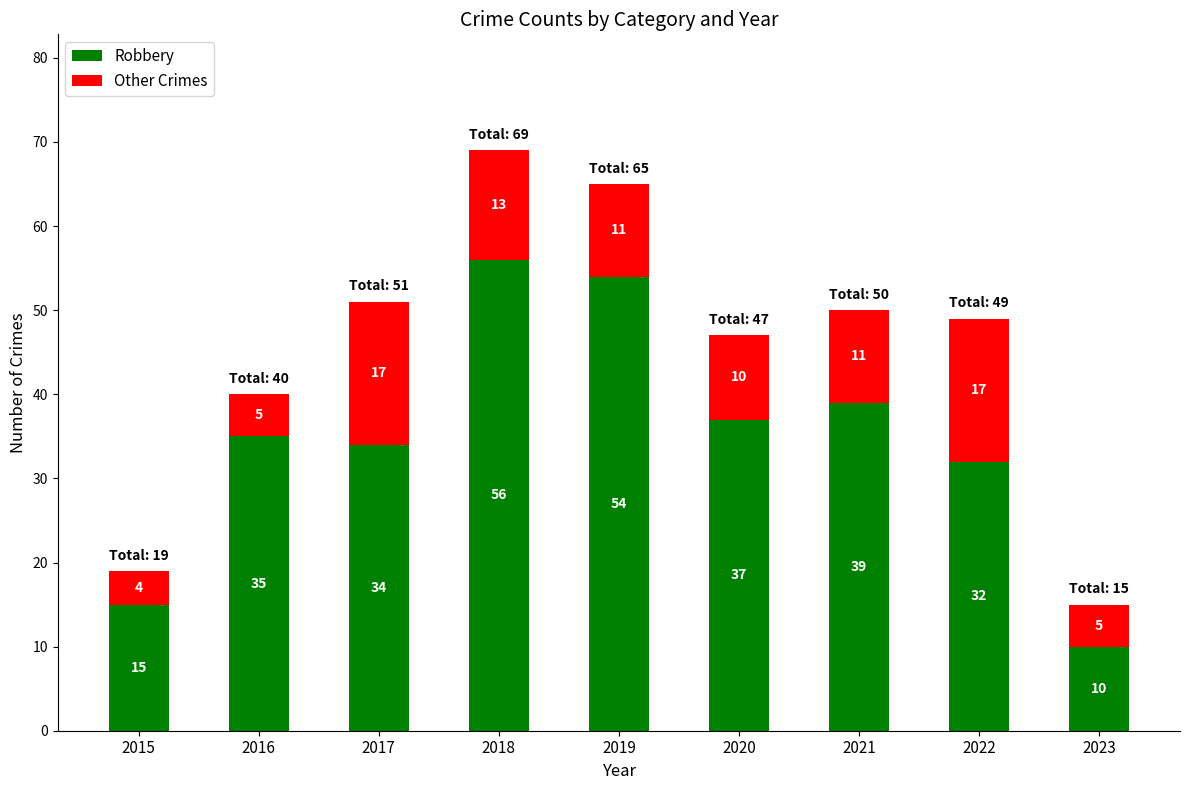

Count the number of categories in the chart.

9